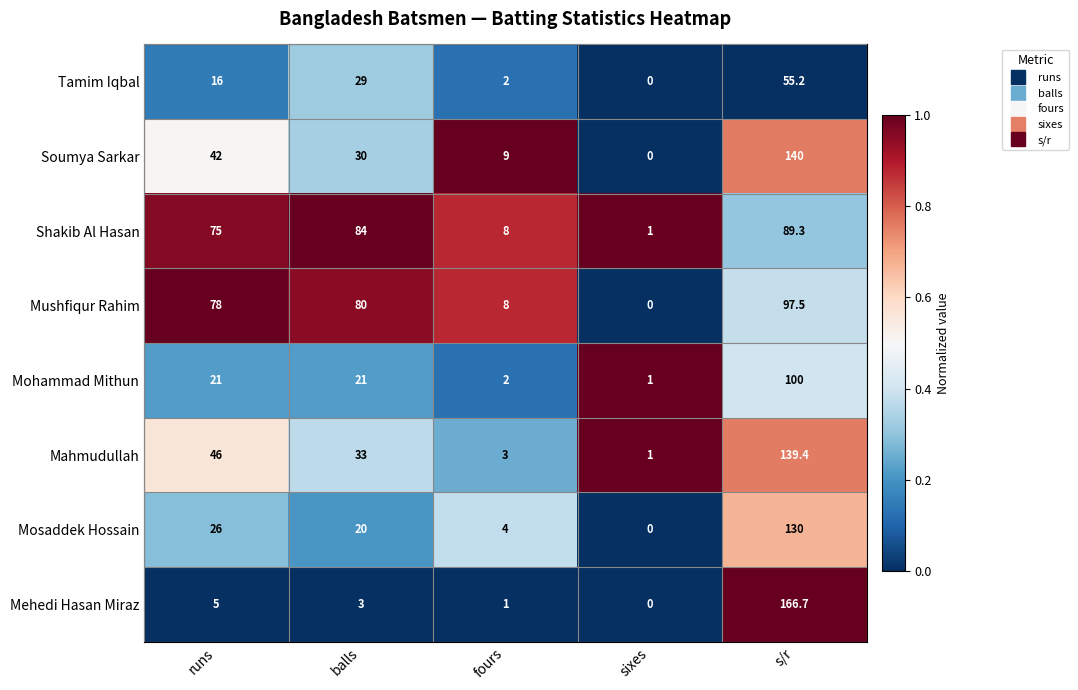

Which series has the largest range (max minus min)?

Mehedi Hasan Miraz